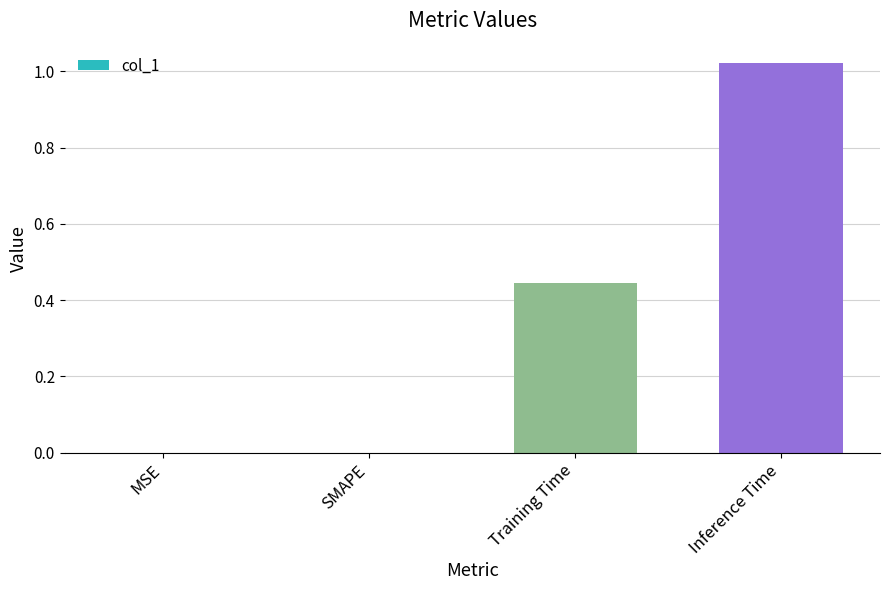

What is the sum of all values?

1.5